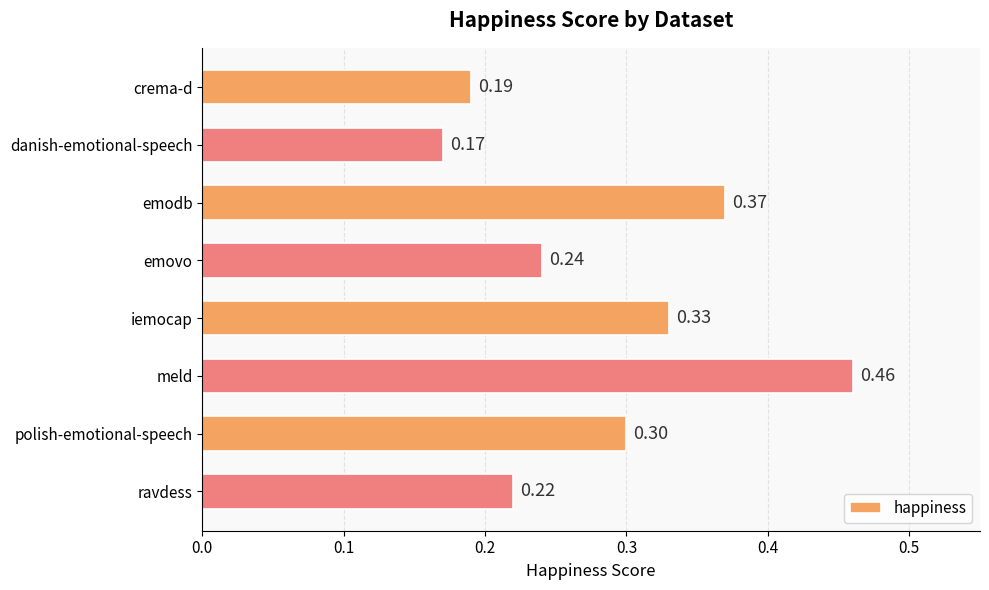

Which label corresponds to the largest value in the chart?

meld